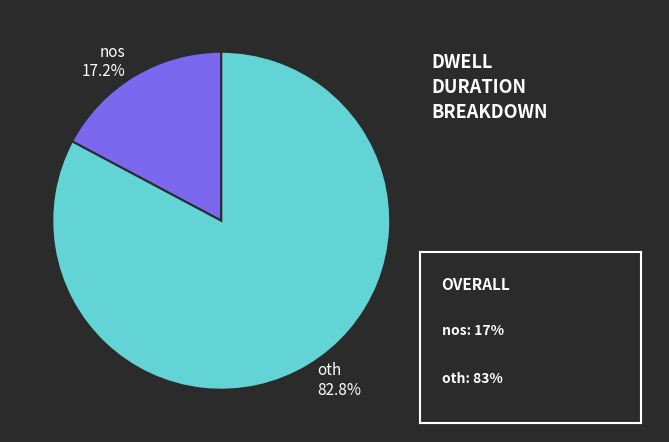

Approximately how many times larger is the value at oth compared to nos?

4.8